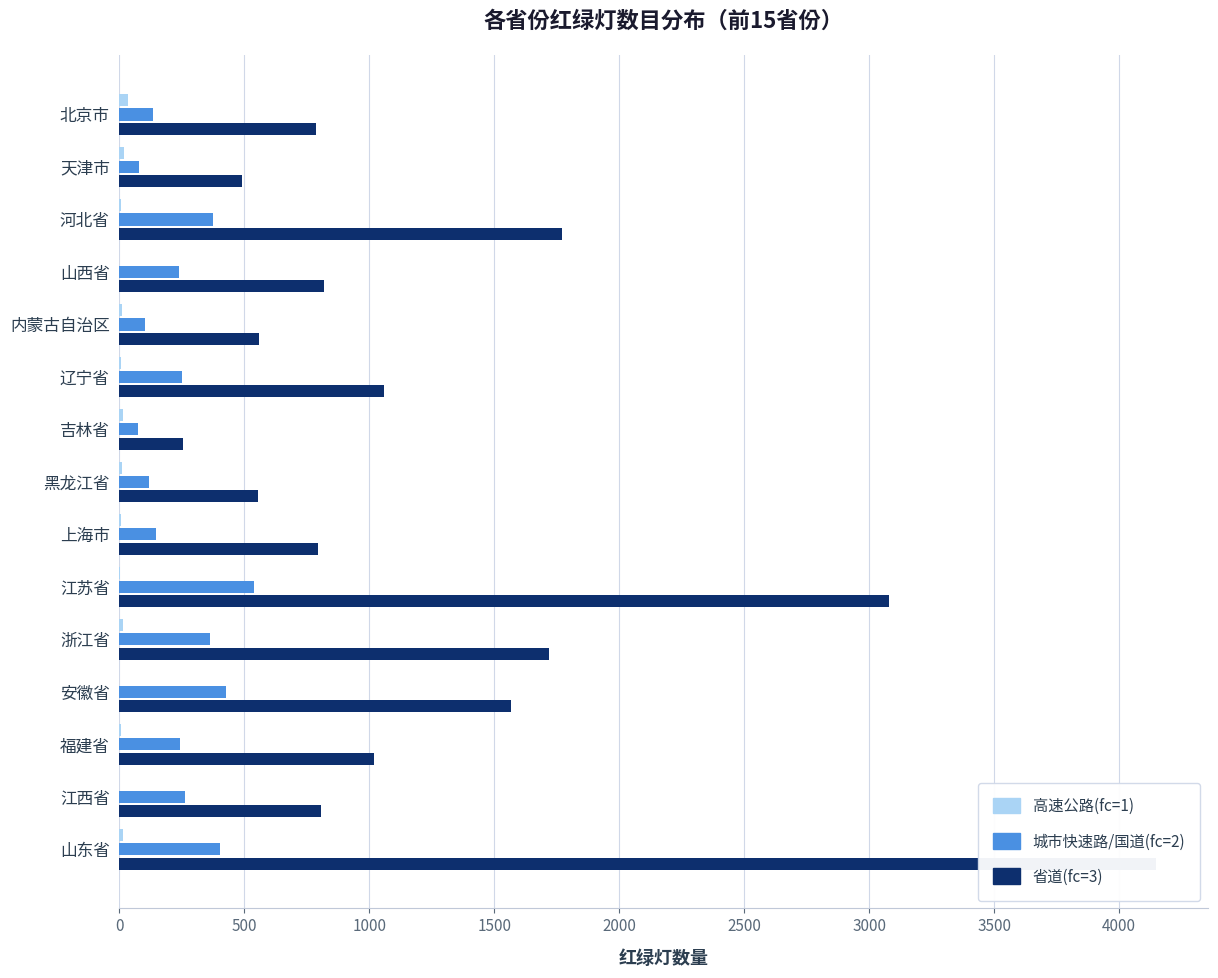

True or false: 省道(fc=3) has a value of 556 at 黑龙江省.

True